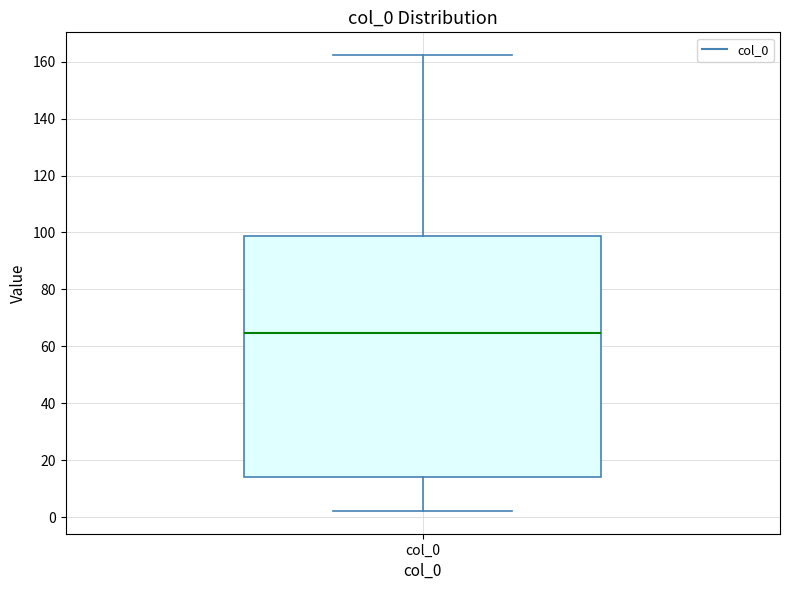

Read this box plot against the y-axis: the position of the median line, the range covered by the box, and the ends of both whiskers. The values are not printed on the chart, so give them approximately, as read against the axis.

median 64, box 14 to 98, whiskers 2 to 162